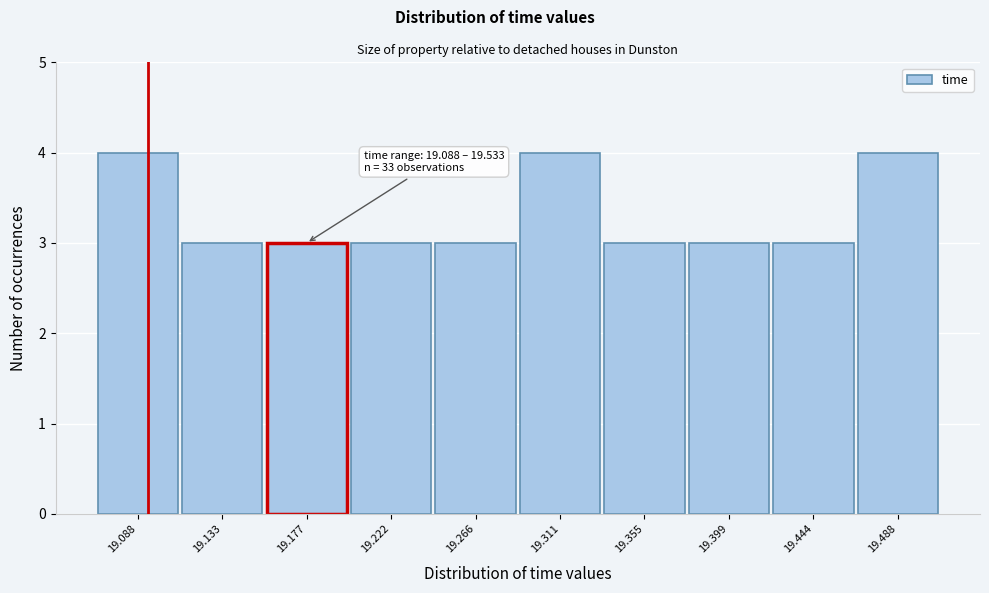

Reading left to right, list all the values displayed in this chart.

4	3	3	3	3	4	3	3	3	4